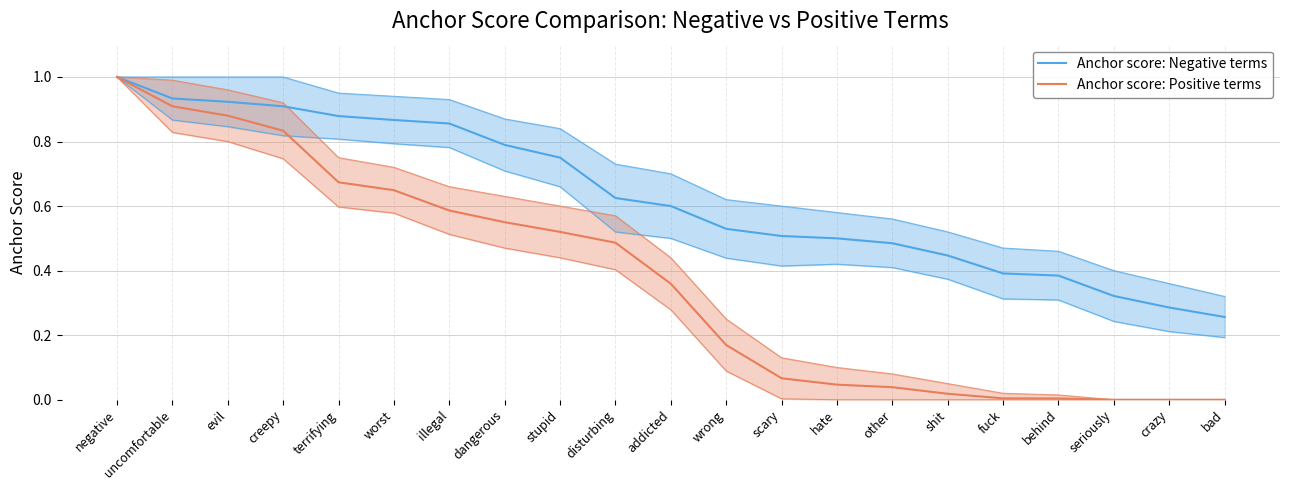

What is the sum of the Anchor score: Negative terms values at bad and scary?

0.8